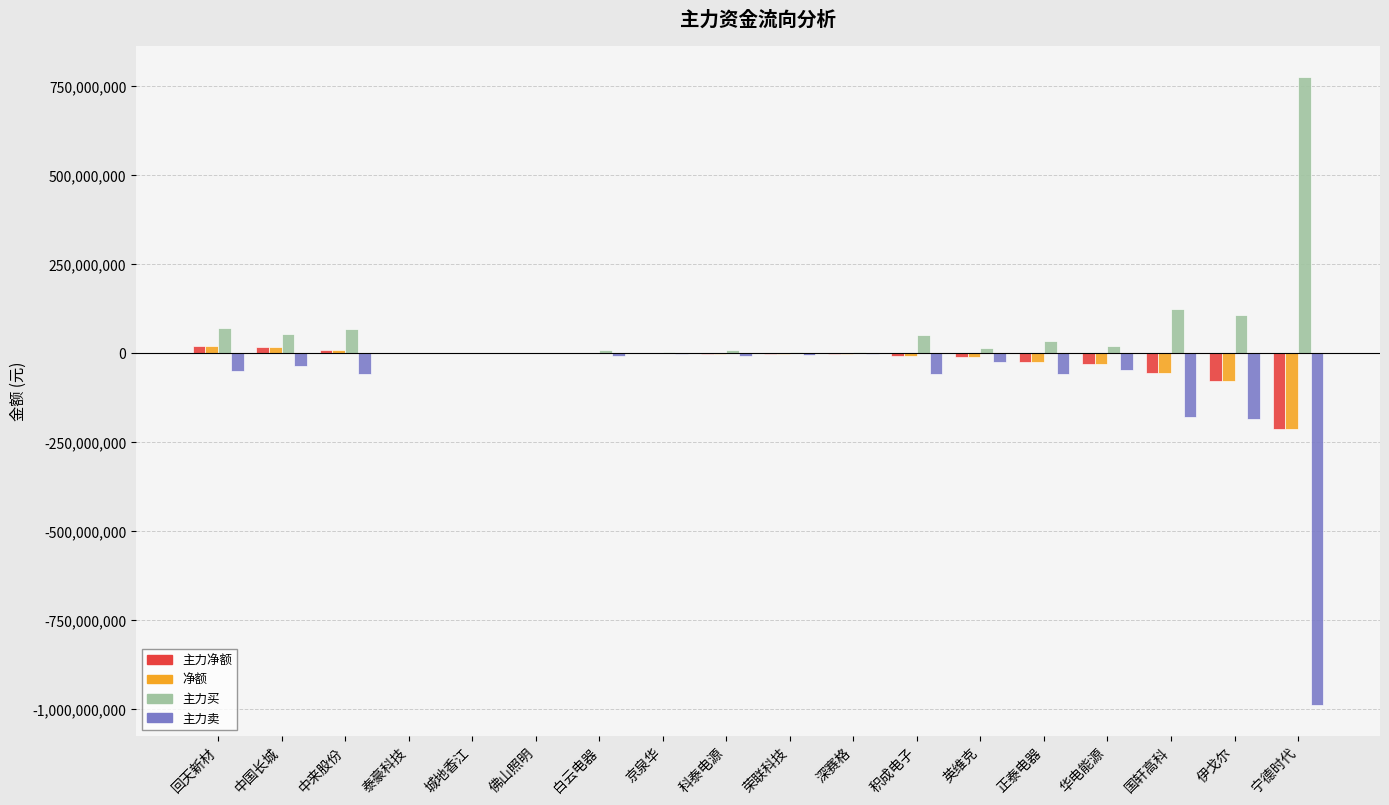

Is it true that 净额 equals -57226479 at 国轩高科?

True